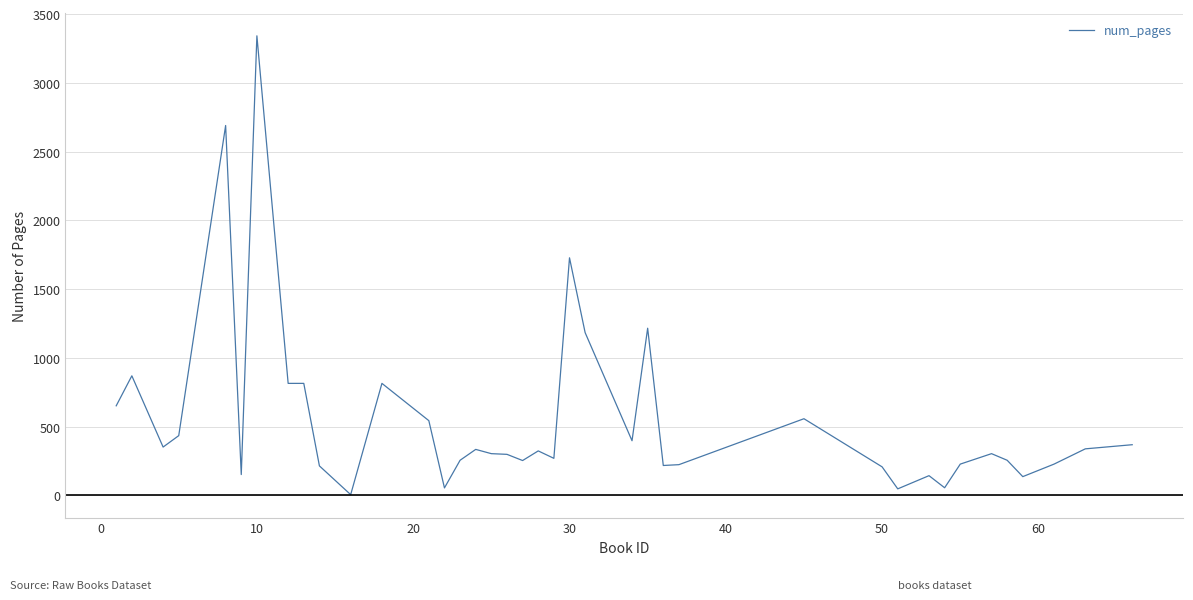

What is the greatest value displayed?

3342